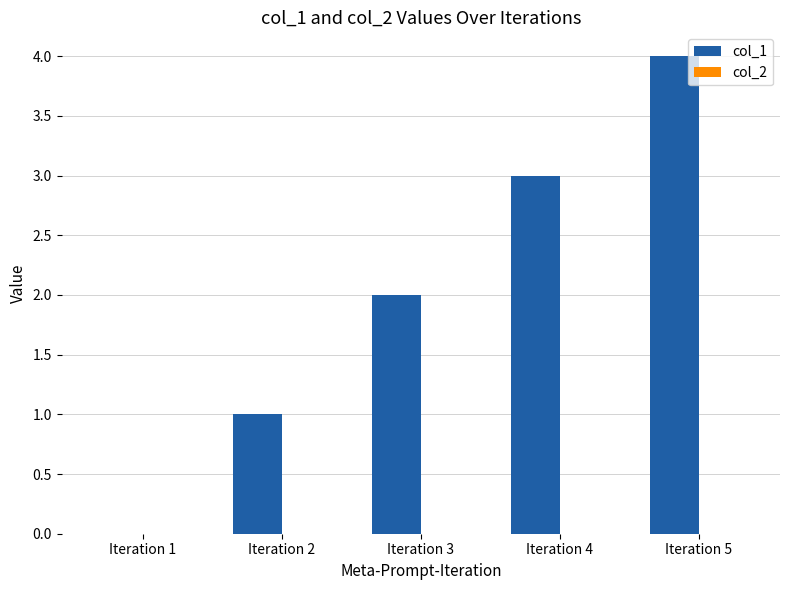

True or false: the data shows 2 at Iteration 3.

True